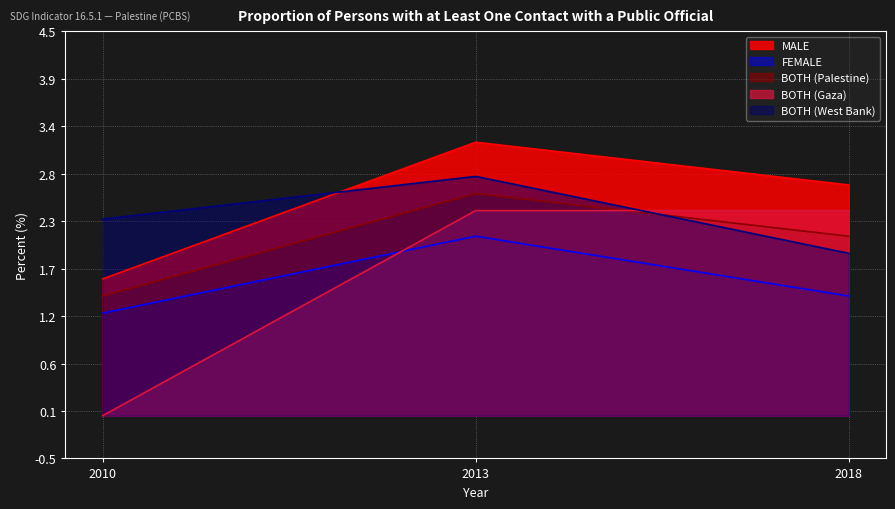

At how many categories does at least one series exceed 0?

3